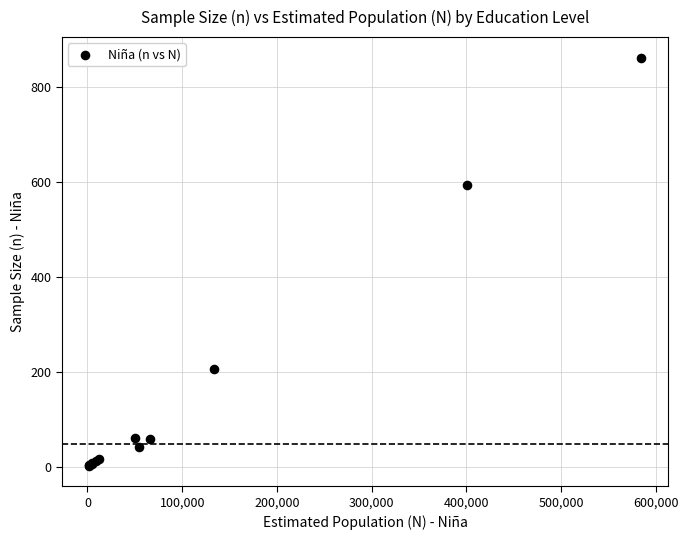

What Y value in the scatter plot is closest to 432?

594